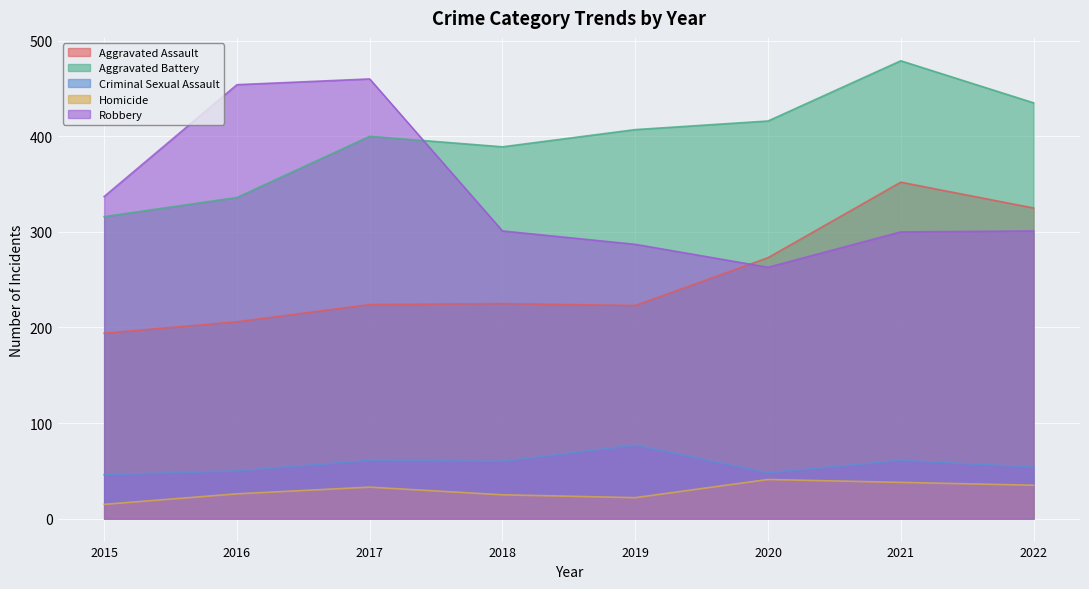

What is the value of the Robbery point at the 6th from the left?

263